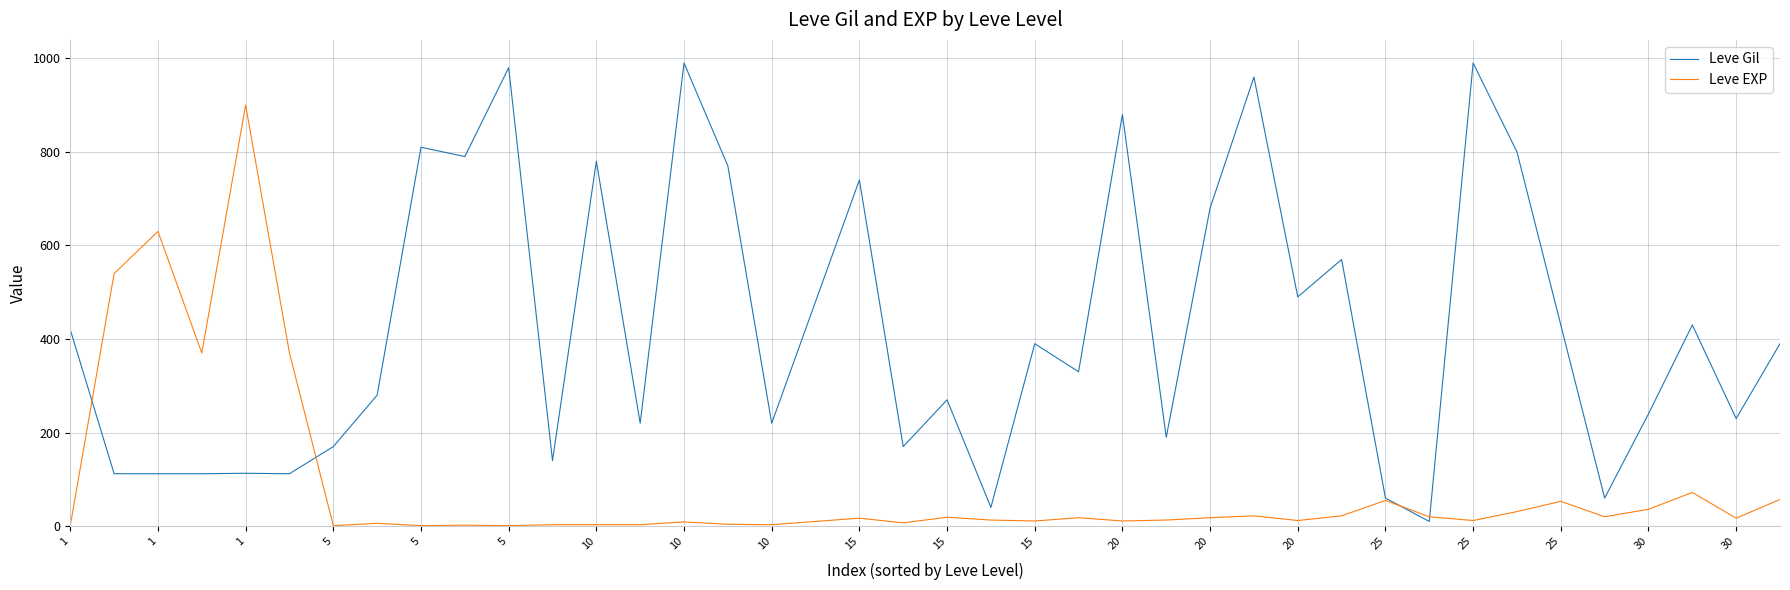

Which series has the widest spread of values?

Leve Gil